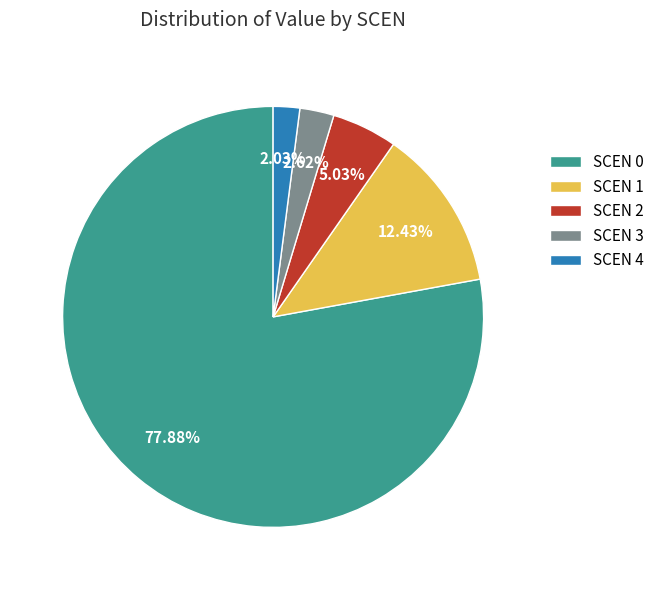

What is the smallest slice in the pie chart?

SCEN 4